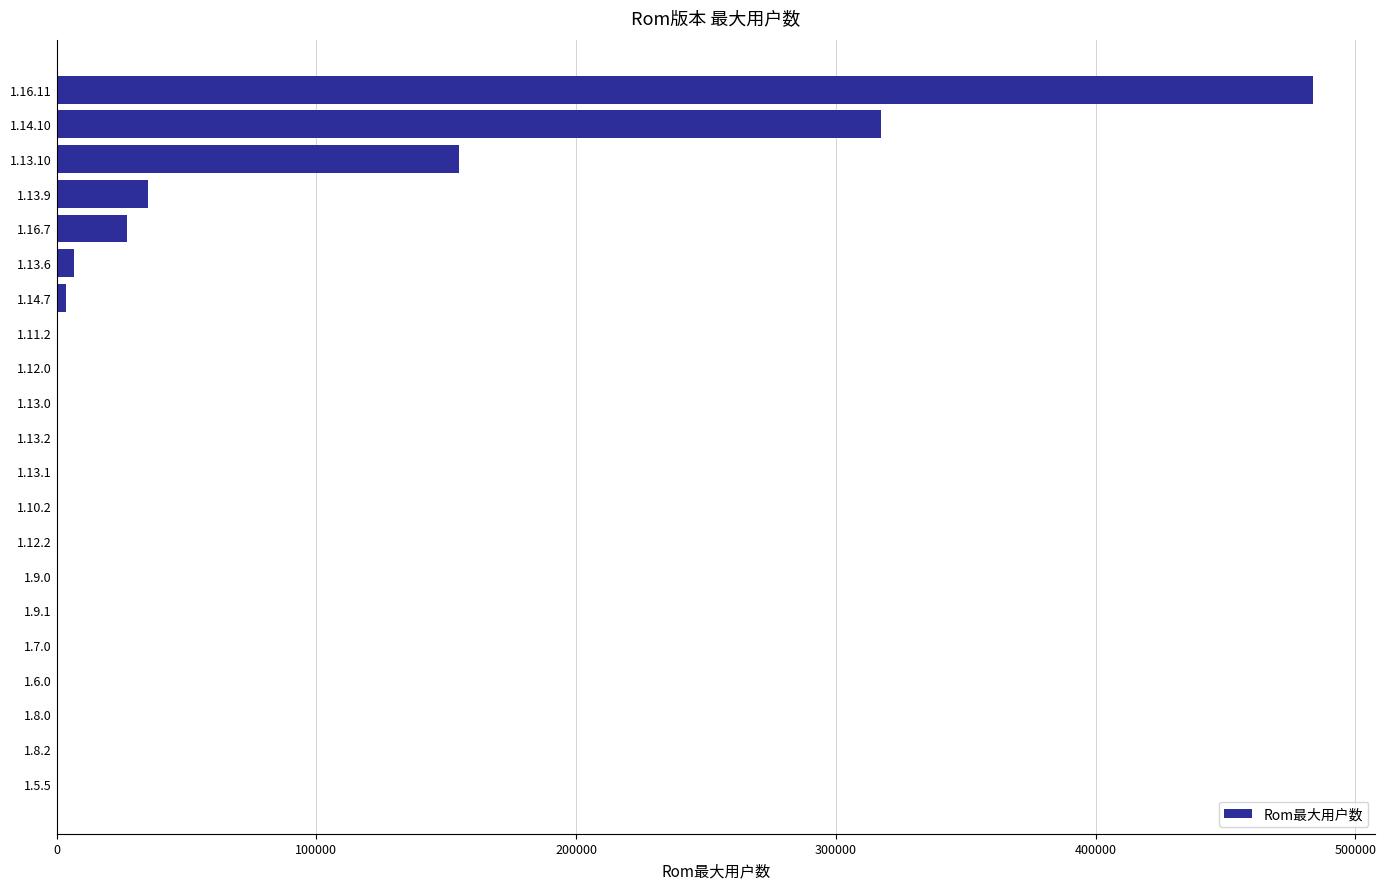

Is it true that the value at 1.16.11 is 483473?

True